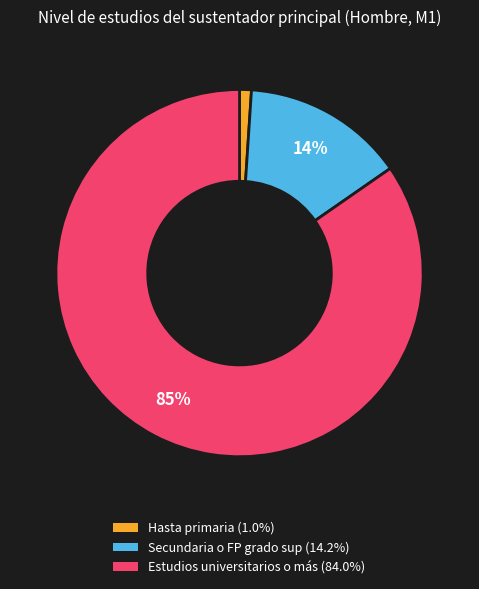

Combined, do Hasta primaria and Secundaria o FP grado sup account for over 50%?

No